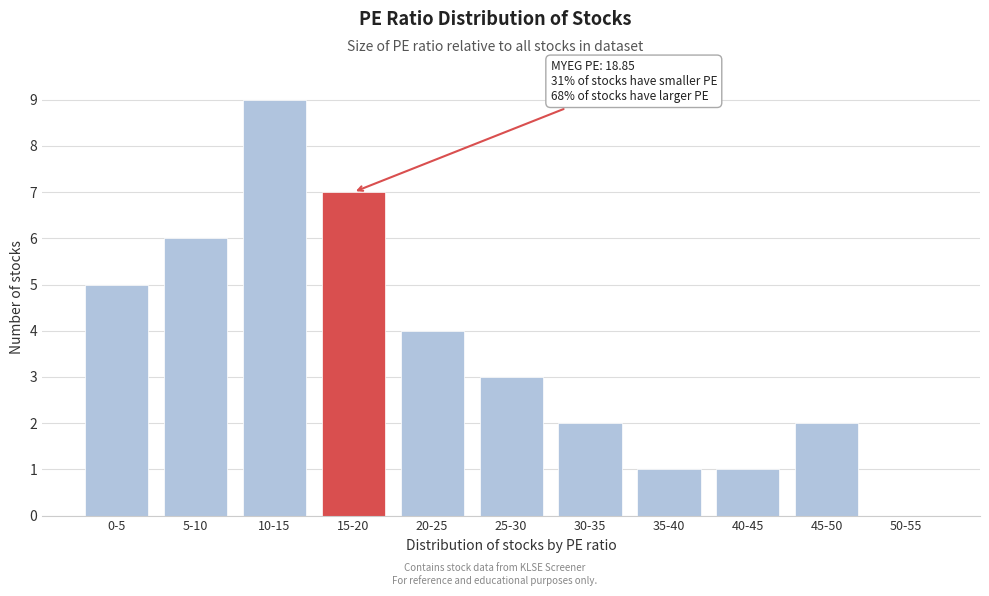

Reading right to left, transcribe all the data shown in this chart.

50-55=0	45-50=2	40-45=1	35-40=1	30-35=2	25-30=3	20-25=4	15-20=7	10-15=9	5-10=6	0-5=5